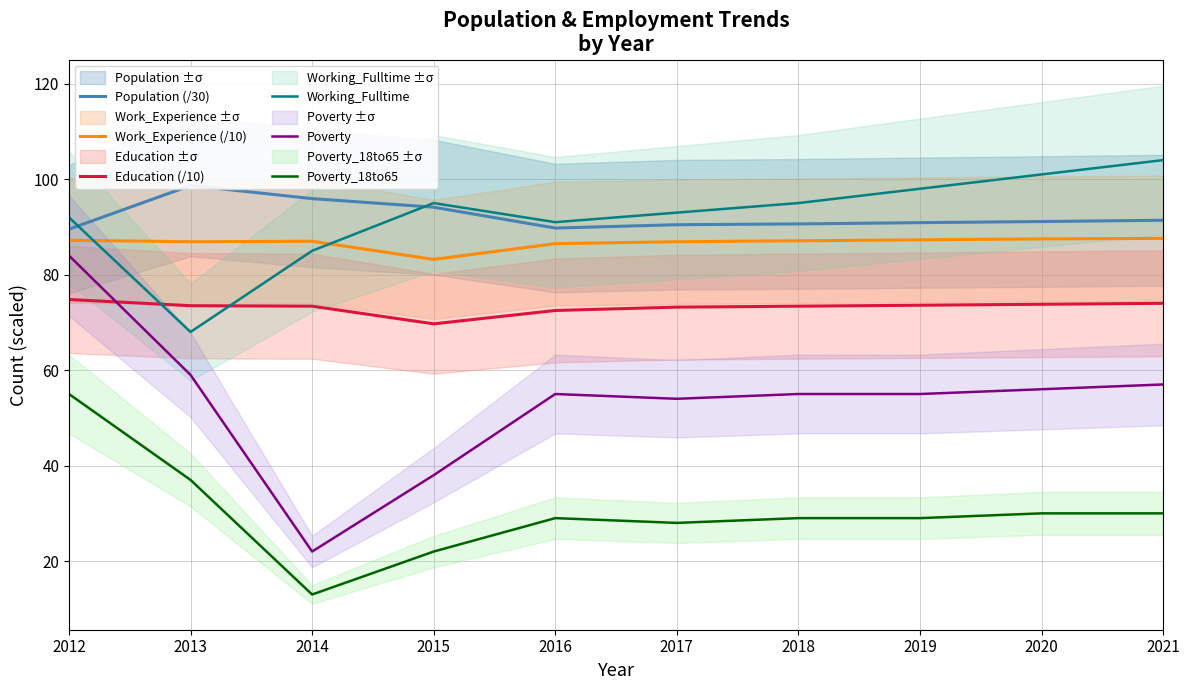

At how many categories does at least one series exceed 102?

1